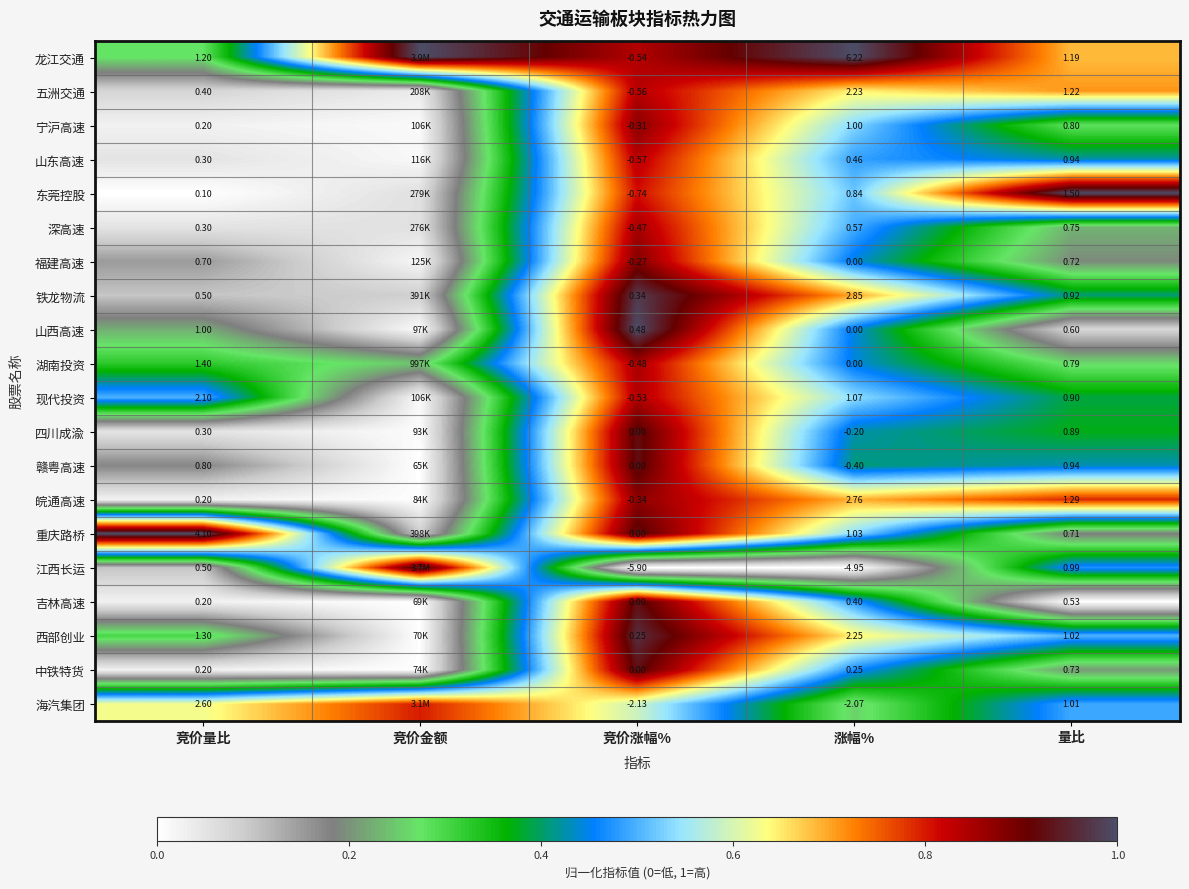

At how many categories does at least one series exceed 0?

5